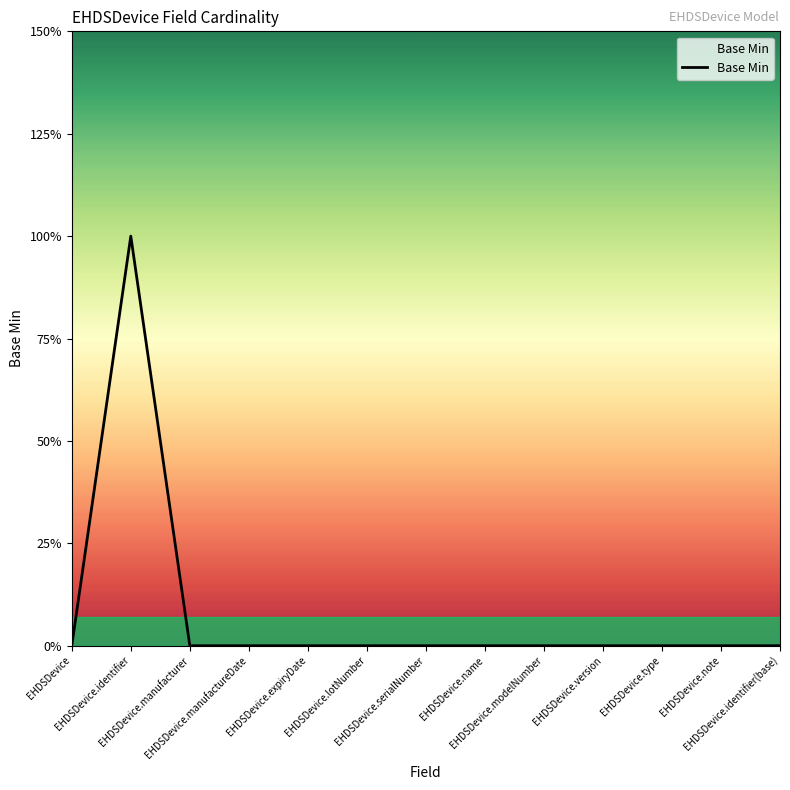

Does the chart have visible grid lines?

No